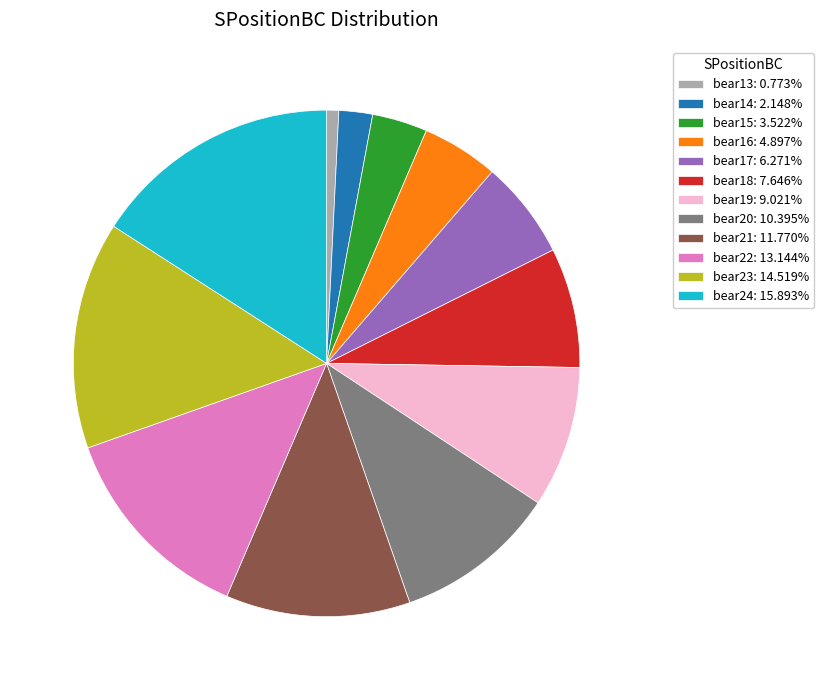

Approximately how many times larger is the value at bear23: 14.519% compared to bear15: 3.522%?

4.1